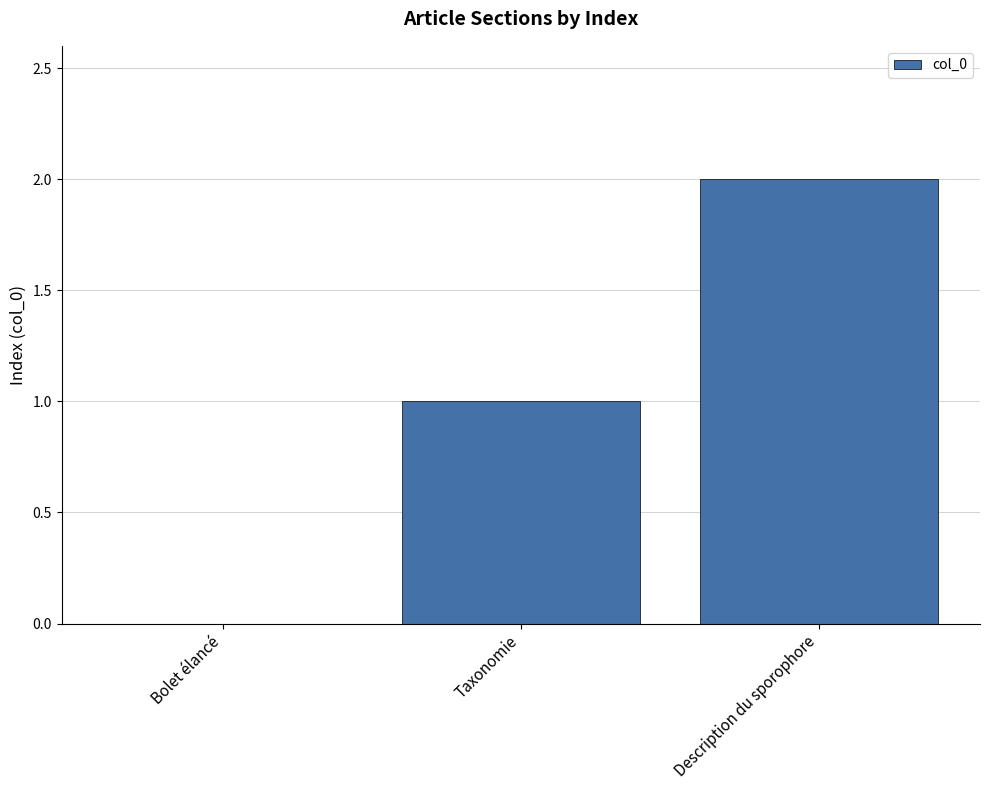

What is the sum of all values?

3